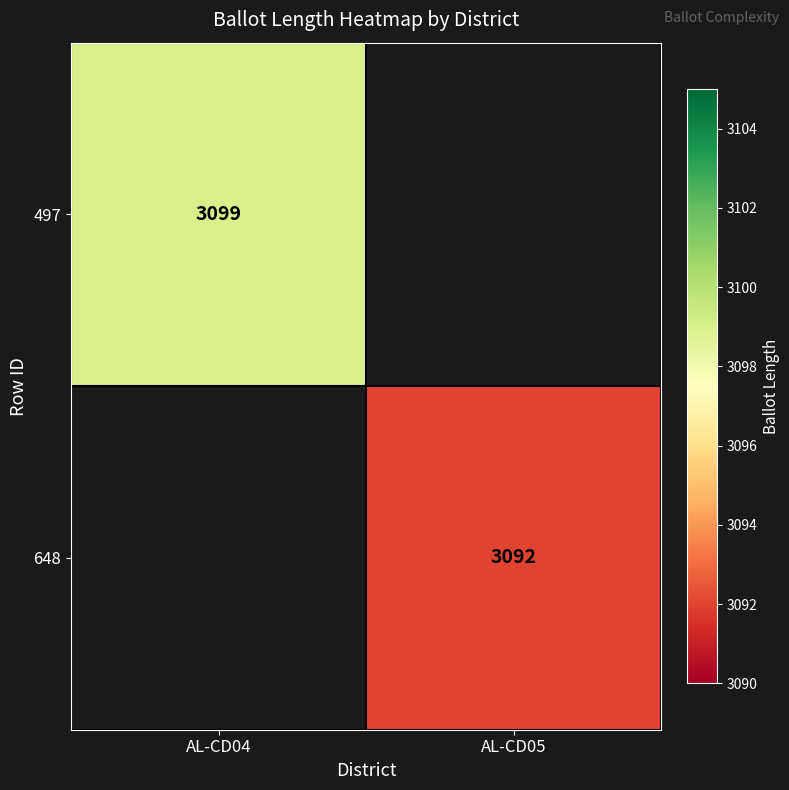

True or false: 497 has a value of 3099 at AL-CD04.

True